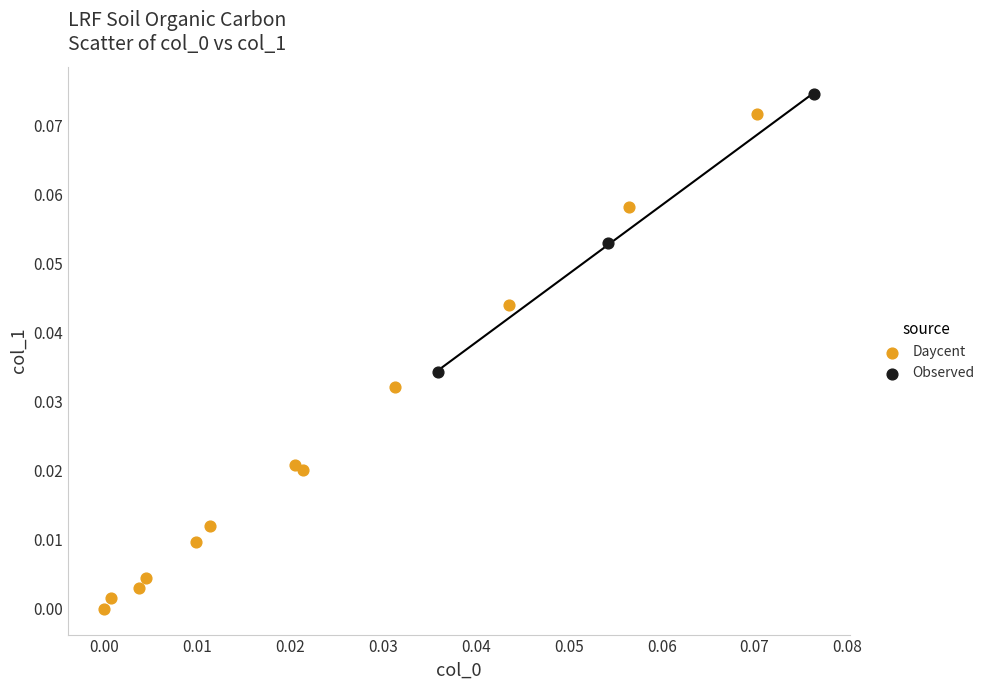

Which series has the largest Y range (max minus min)?

Daycent